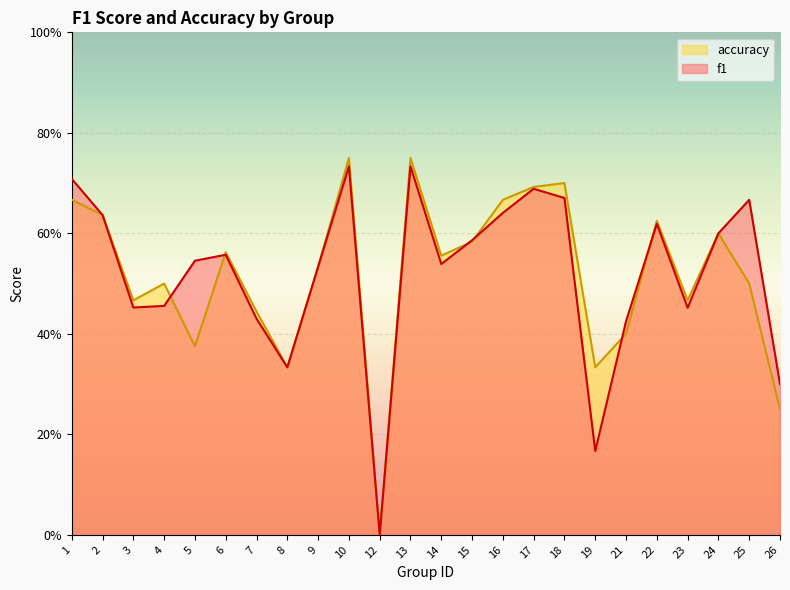

How many interior local peaks does the f1 series have?

6